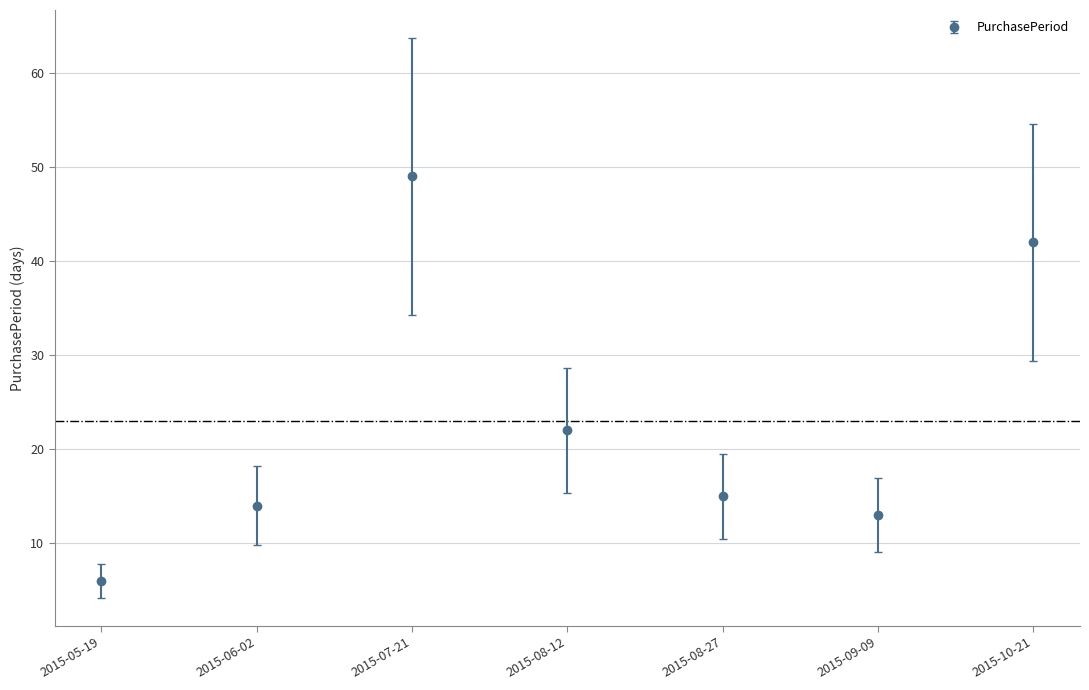

What is the change in value from 2015-07-21 to 2015-09-09?

-36